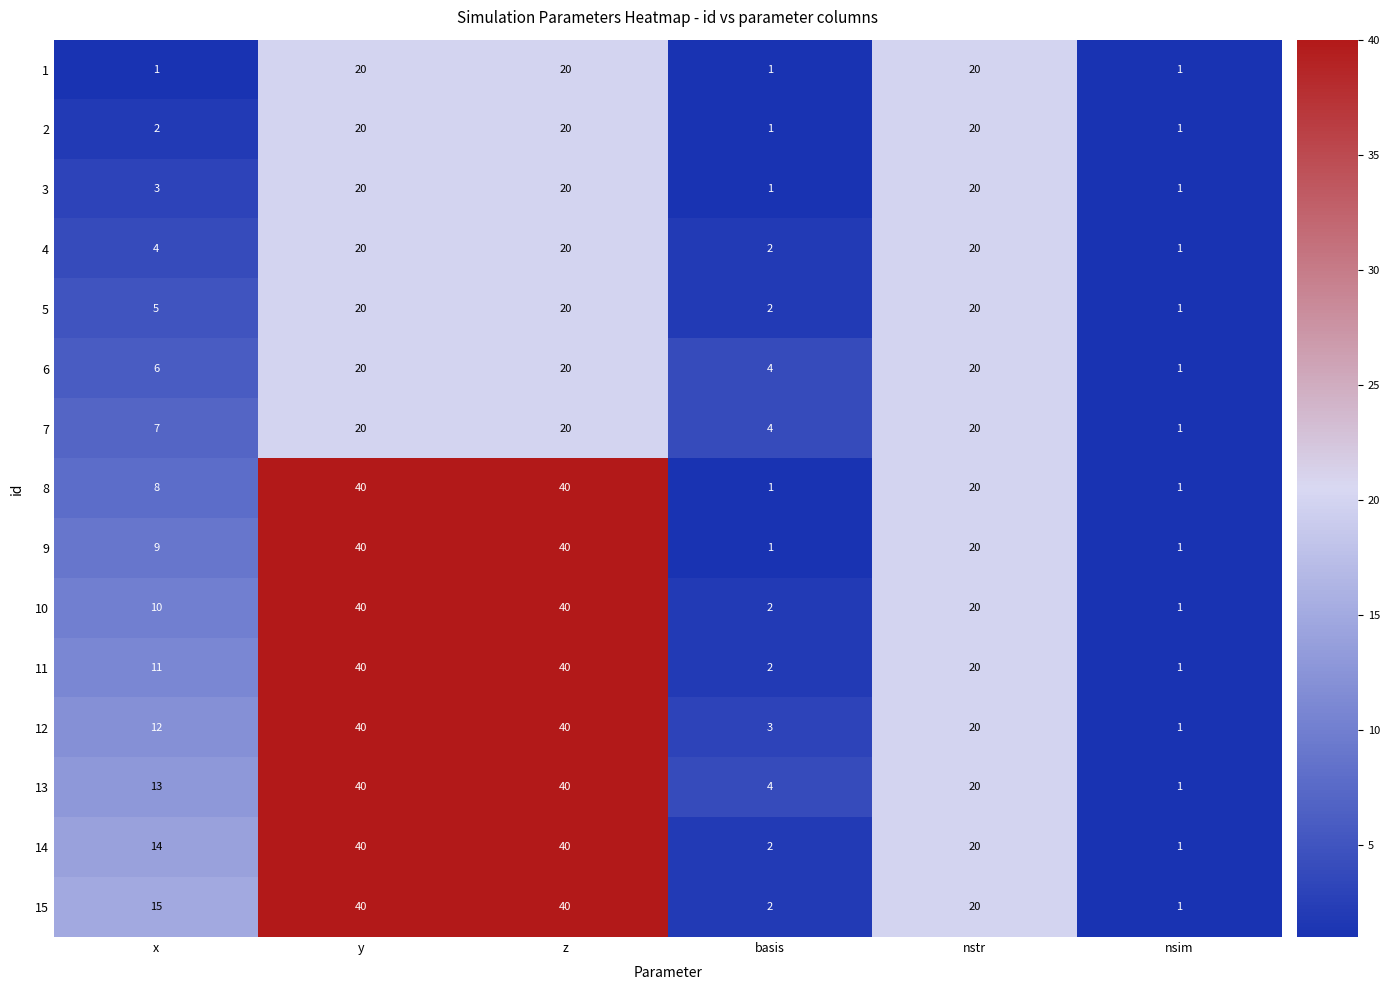

What is the maximum value shown in the chart?

40